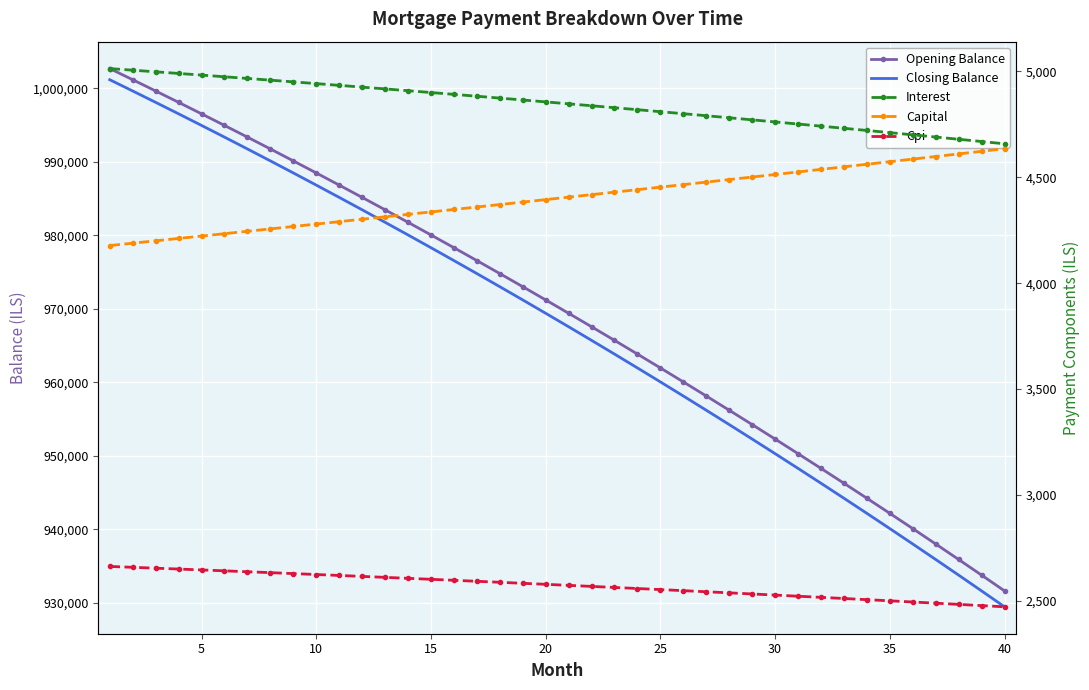

Reading right to left, transcribe all the data shown in this chart.

Opening Balance: 931639.5	933784.5	935911.4	938020.4	940111.6	942185.0	944240.7	946278.9	948299.5	950302.7	952288.5	954257.0	956208.3	958142.5	960059.7	961959.8	963843.1	965709.6	967559.3	969392.3	971208.7	973008.6	974792.1	976559.2	978310.0	980044.6	981763.1	983465.5	985151.8	986822.3	988476.9	990115.7	991738.8	993346.2	994938.1	996514.6	998075.5	999621.2	1001151.5	1002666.7
Closing Balance: 929476.5	931639.5	933784.5	935911.4	938020.4	940111.6	942185.0	944240.7	946278.9	948299.5	950302.7	952288.5	954257.0	956208.3	958142.5	960059.7	961959.8	963843.1	965709.6	967559.3	969392.3	971208.7	973008.6	974792.1	976559.2	978310.0	980044.6	981763.1	983465.5	985151.8	986822.3	988476.9	990115.7	991738.8	993346.2	994938.1	996514.6	998075.5	999621.2	1001151.5
Interest: 4658.2	4668.9	4679.6	4690.1	4700.6	4710.9	4721.2	4731.4	4741.5	4751.5	4761.4	4771.3	4781.0	4790.7	4800.3	4809.8	4819.2	4828.5	4837.8	4847.0	4856.0	4865.0	4874.0	4882.8	4891.6	4900.2	4908.8	4917.3	4925.8	4934.1	4942.4	4950.6	4958.7	4966.7	4974.7	4982.6	4990.4	4998.1	5005.8	5013.3
Capital: 4635.0	4622.7	4610.4	4598.1	4585.9	4573.7	4561.5	4549.4	4537.3	4525.3	4513.2	4501.2	4489.2	4477.3	4465.4	4453.5	4441.7	4429.9	4418.1	4406.3	4394.6	4382.9	4371.3	4359.6	4348.0	4336.5	4324.9	4313.4	4302.0	4290.5	4279.1	4267.7	4256.4	4245.1	4233.8	4222.5	4211.3	4200.1	4188.9	4177.8
Cpi: 2472.0	2477.8	2483.5	2489.1	2494.7	2500.3	2505.8	2511.3	2516.7	2522.1	2527.4	2532.7	2537.9	2543.1	2548.3	2553.4	2558.4	2563.4	2568.4	2573.3	2578.2	2583.0	2587.8	2592.5	2597.2	2601.9	2606.5	2611.1	2615.6	2620.1	2624.5	2628.9	2633.3	2637.6	2641.9	2646.1	2650.3	2654.5	2658.6	2662.6